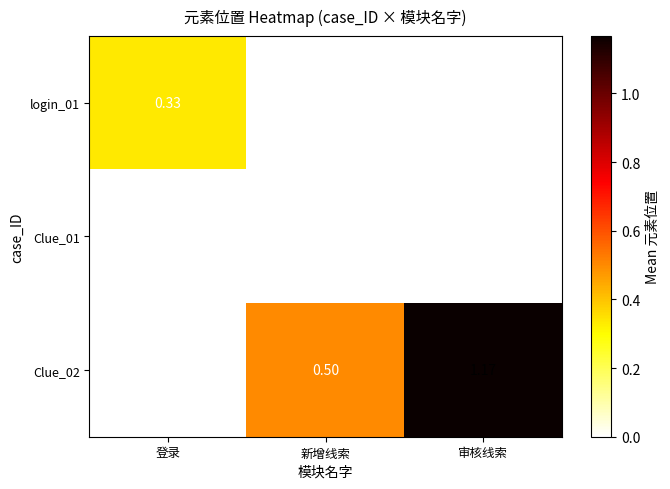

At which category is the sum across all series the highest?

审核线索